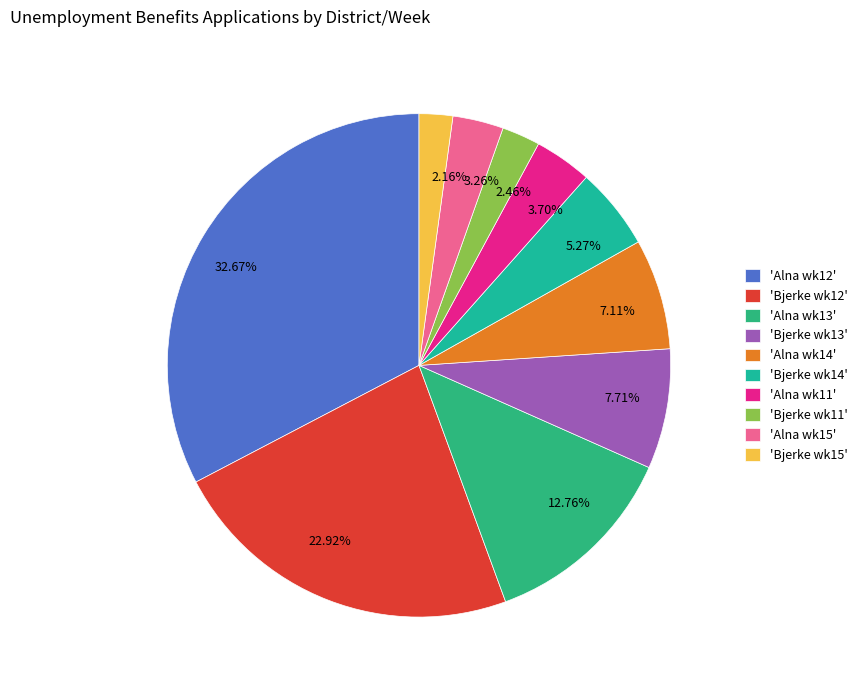

Is the sum of 3.26% and 32.67% greater than half?

No